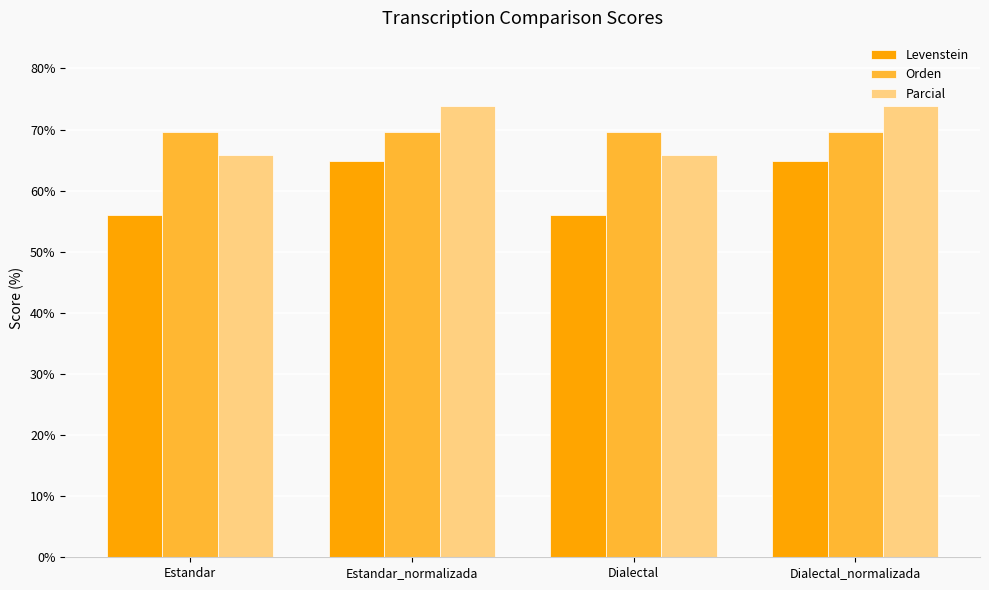

What are all the series names shown in the legend?

Levenstein, Orden, Parcial